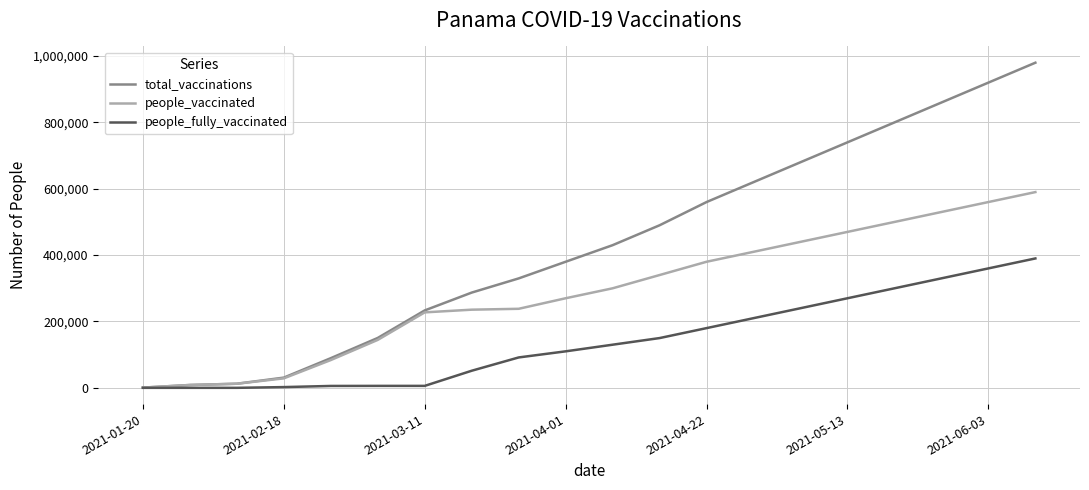

Which series has the largest total across all categories?

total_vaccinations